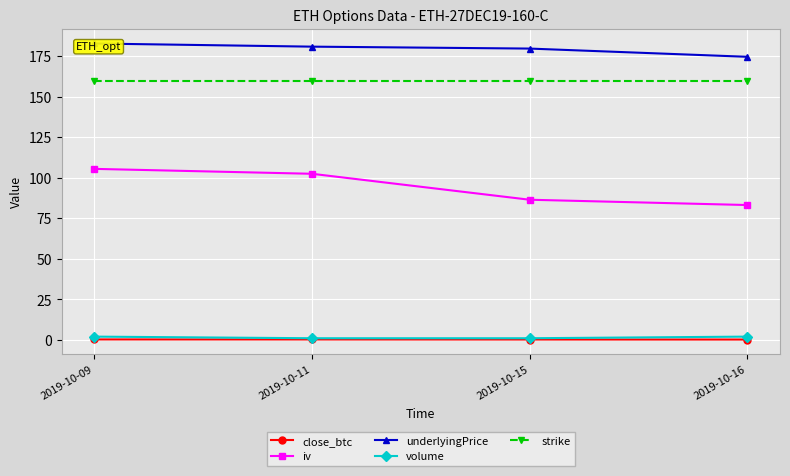

Between 2019-10-09 and 2019-10-15, which is larger?

2019-10-09